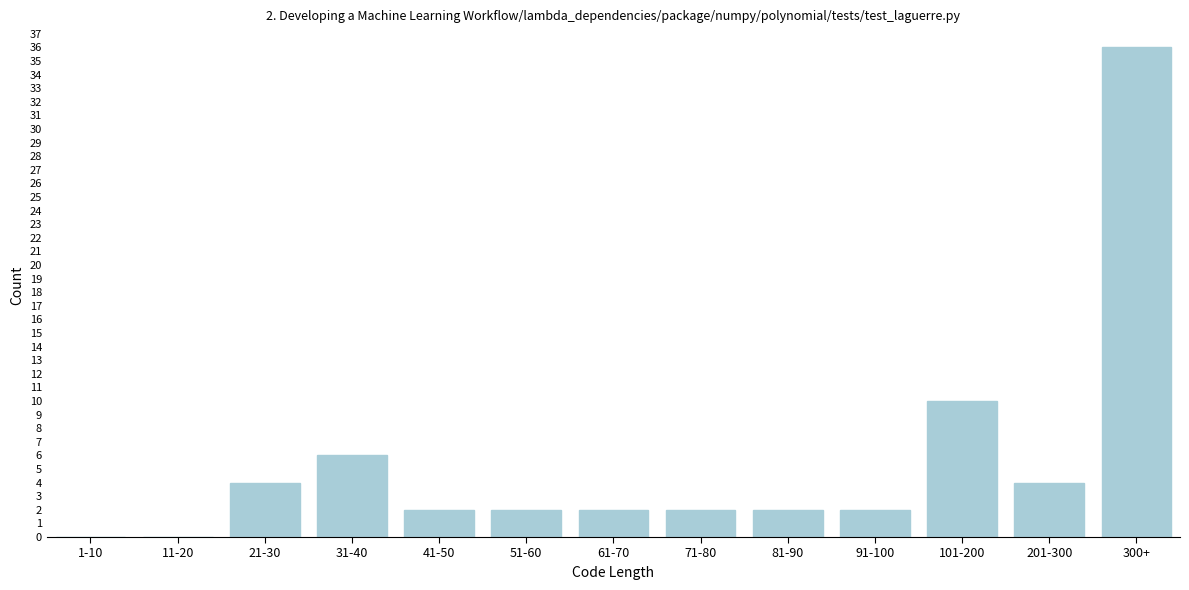

Reading left to right, transcribe all the data shown in this chart.

1-10=0	11-20=0	21-30=4	31-40=6	41-50=2	51-60=2	61-70=2	71-80=2	81-90=2	91-100=2	101-200=10	201-300=4	300+=36